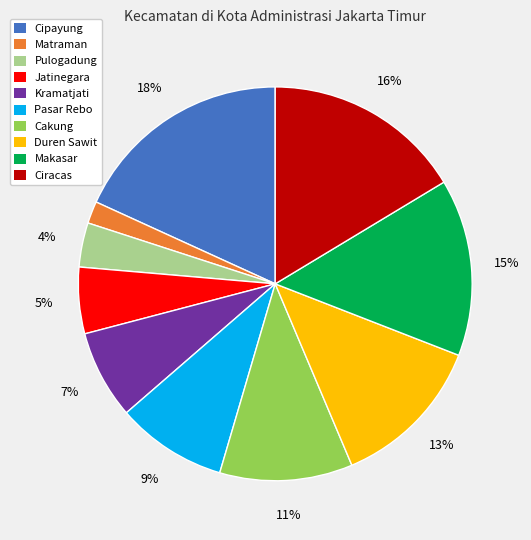

How many segments does this pie chart have?

10